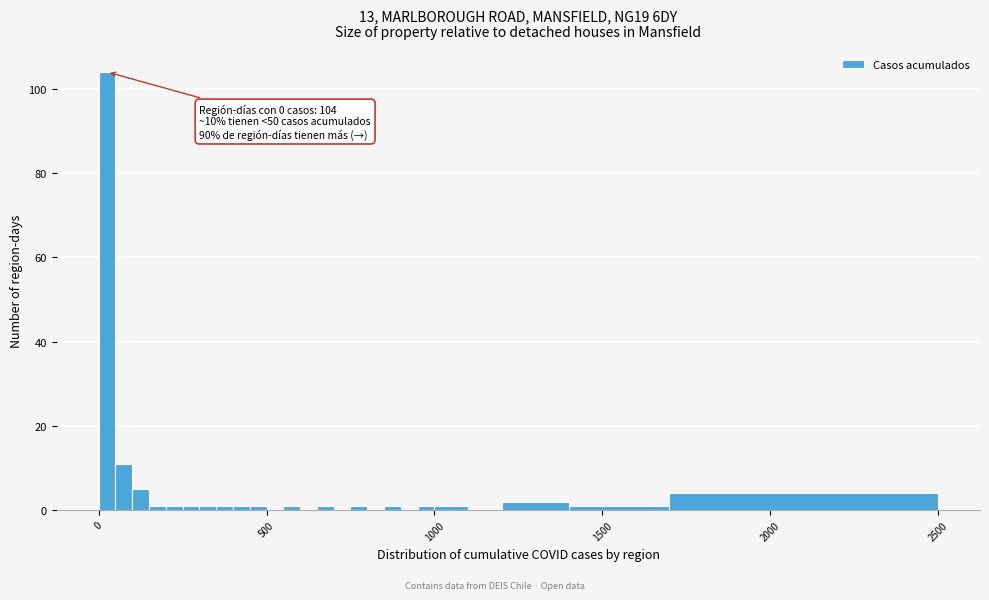

Around what value on the x-axis is the tallest bar? Give the approximate position of its centre, as read against the axis.

50